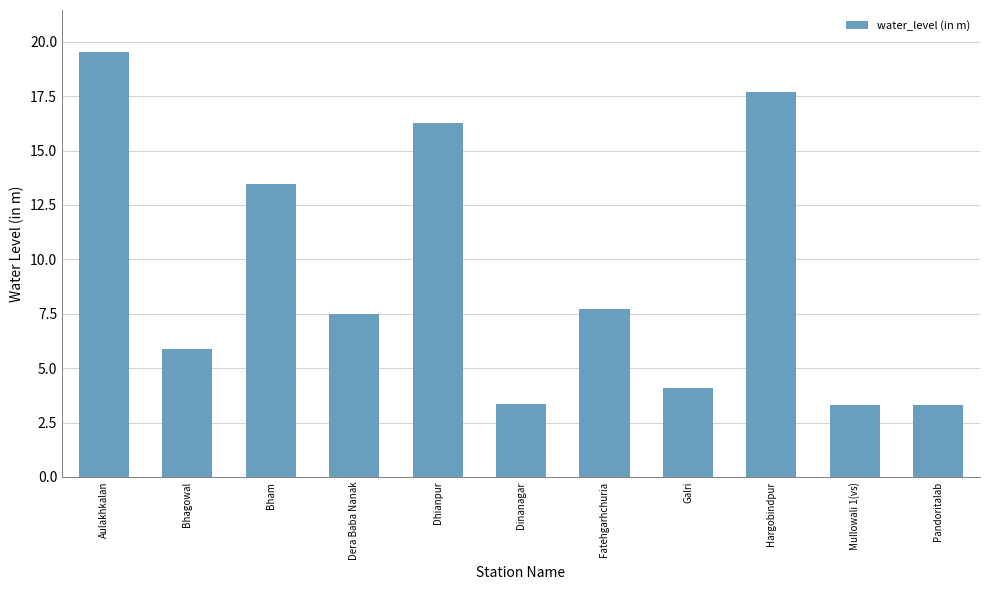

Count the number of data series in this chart.

1